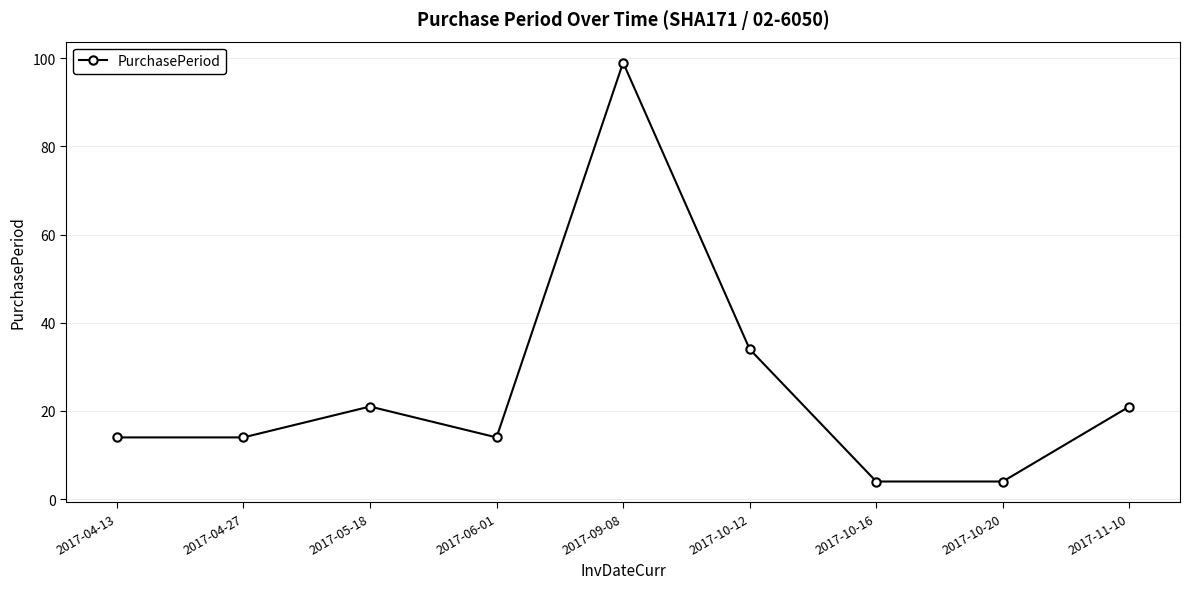

Between 2017-09-08 and 2017-06-01, which is larger?

2017-09-08